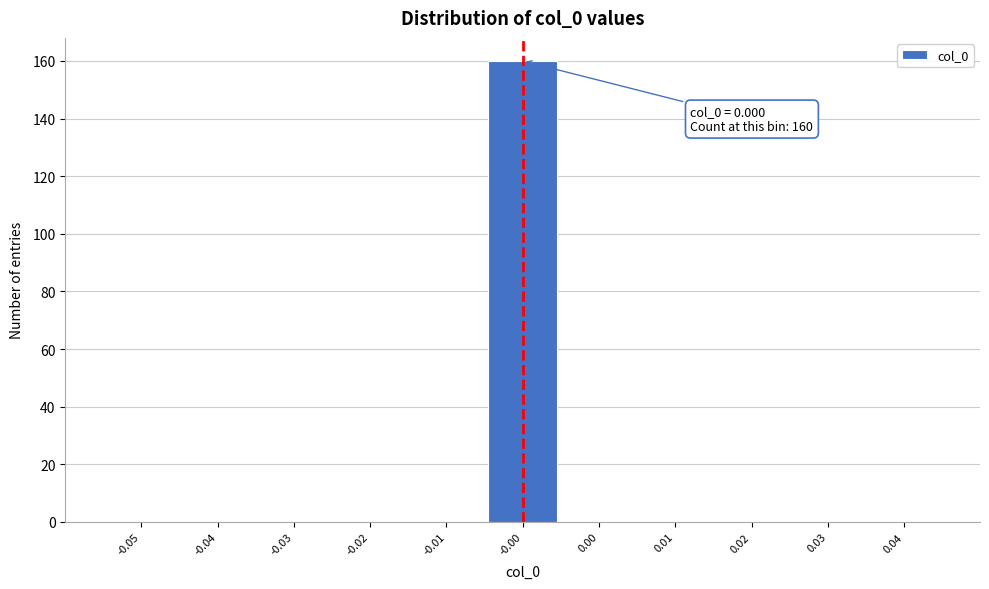

Reading left to right, extract all data points from this chart.

-0.05=0	-0.04=0	-0.03=0	-0.02=0	-0.01=0	-0.00=160	0.00=0	0.01=0	0.02=0	0.03=0	0.04=0